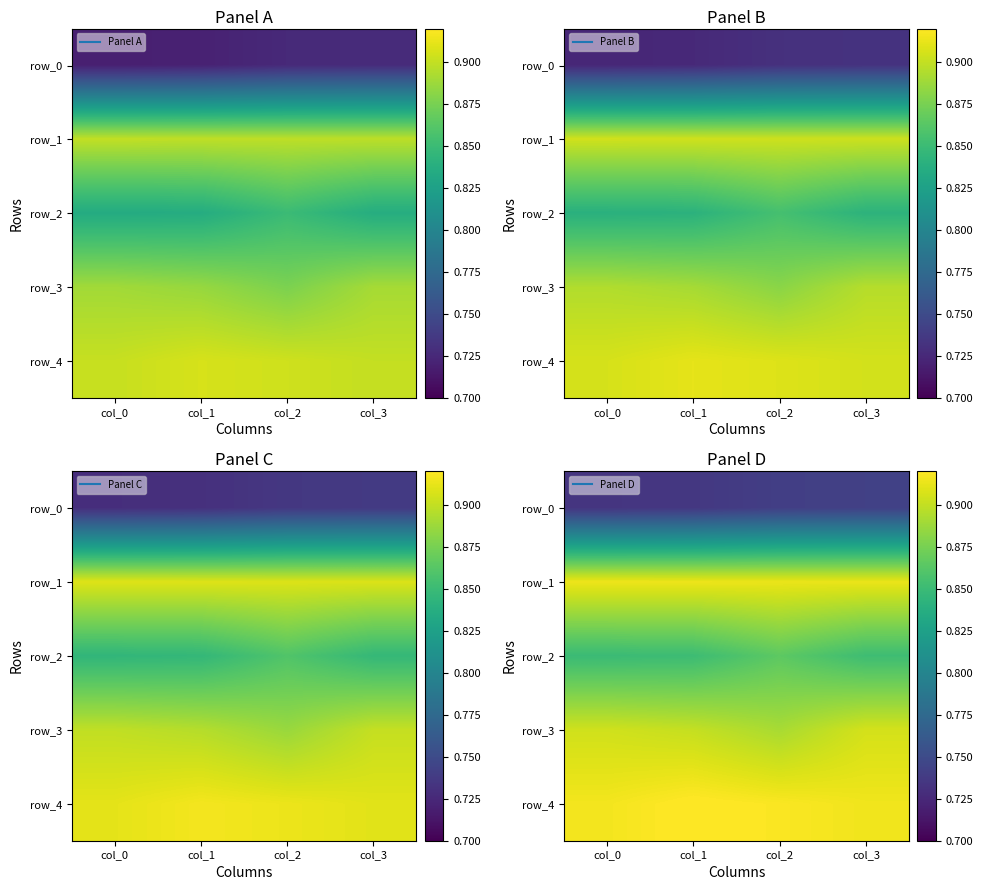

Which category has the highest value in the row_0 series?

col_3